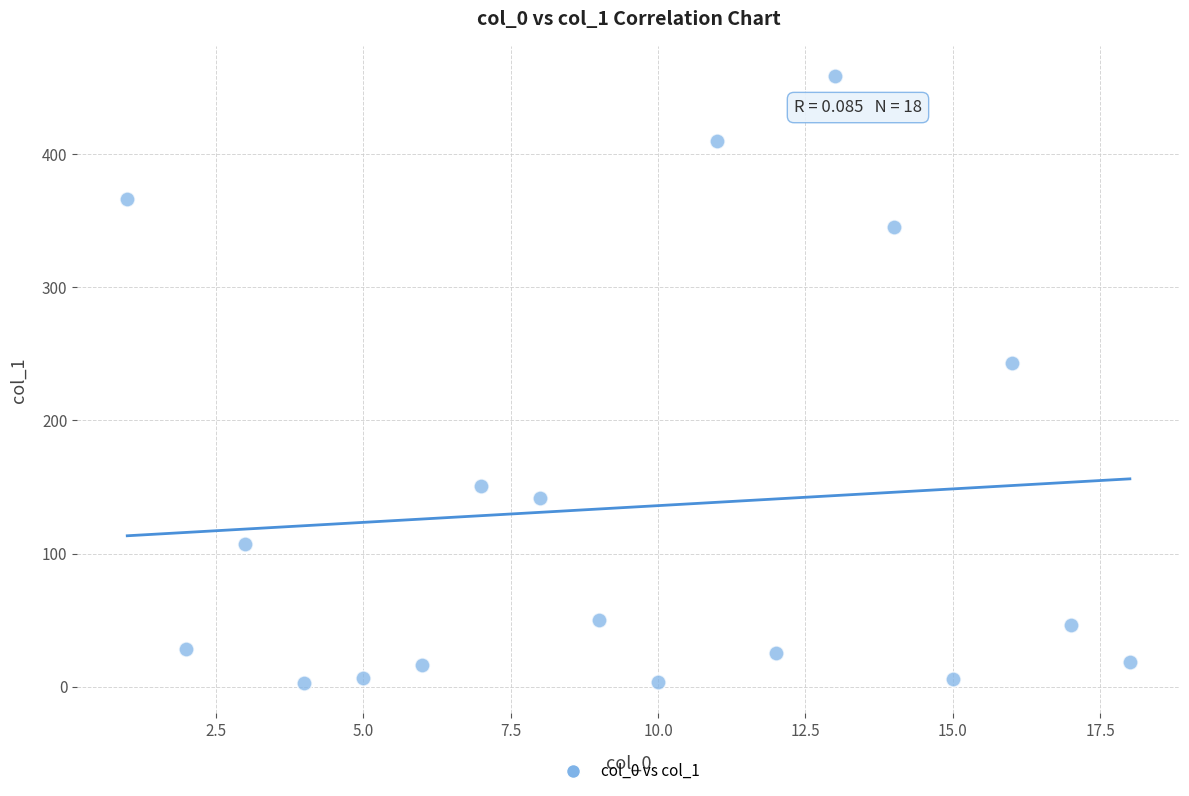

What is the range of X values (max minus min)?

17.0